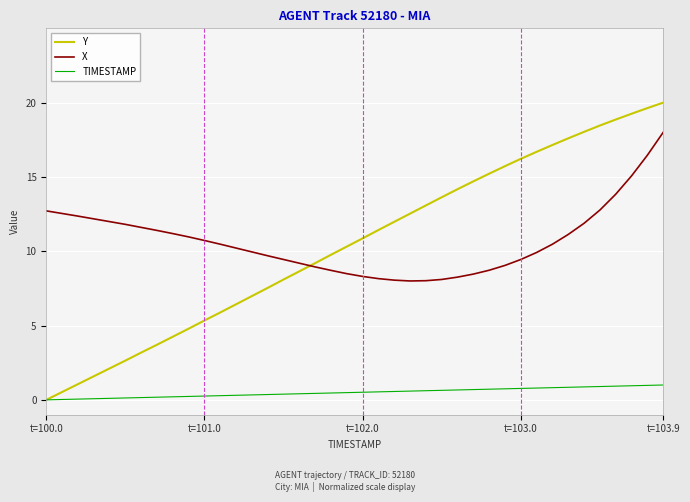

True or false: X and TIMESTAMP intersect in this chart.

False